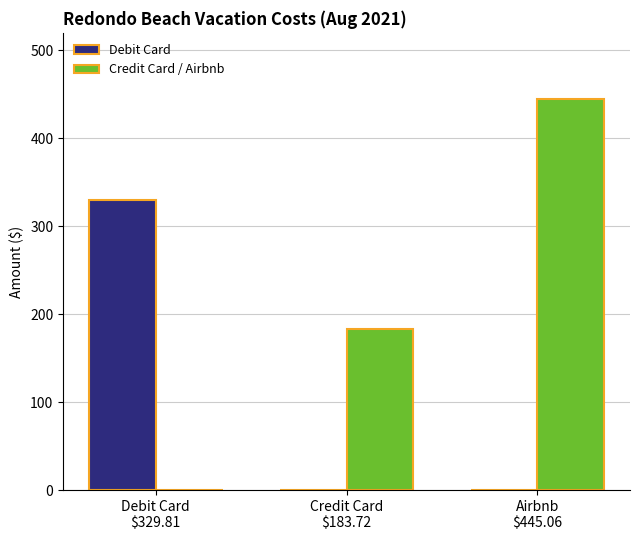

Which series has the largest total across all categories?

Credit Card / Airbnb